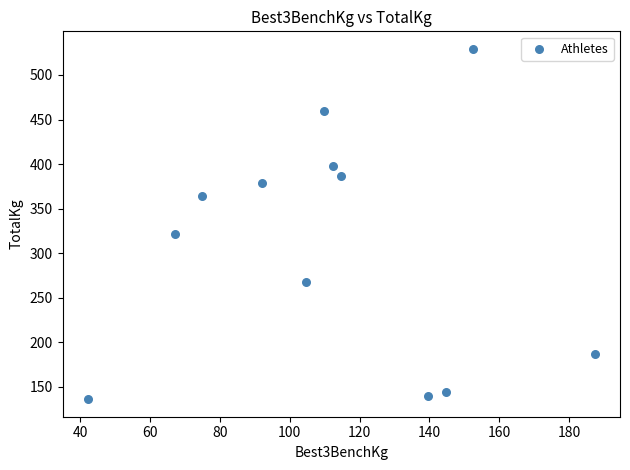

What Y value in the scatter plot is closest to 332?

322.1